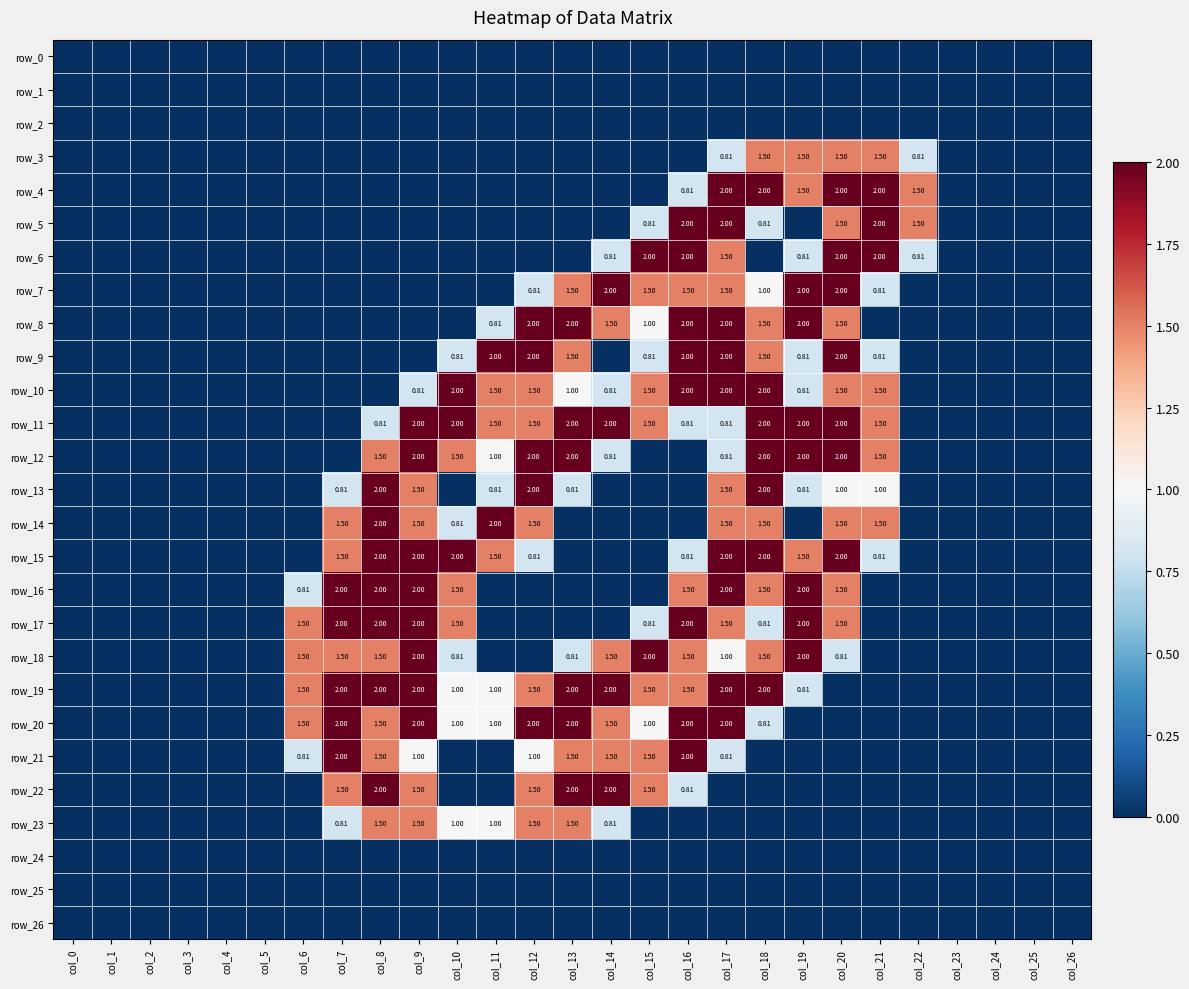

What is the maximum value for row_4?

2.0